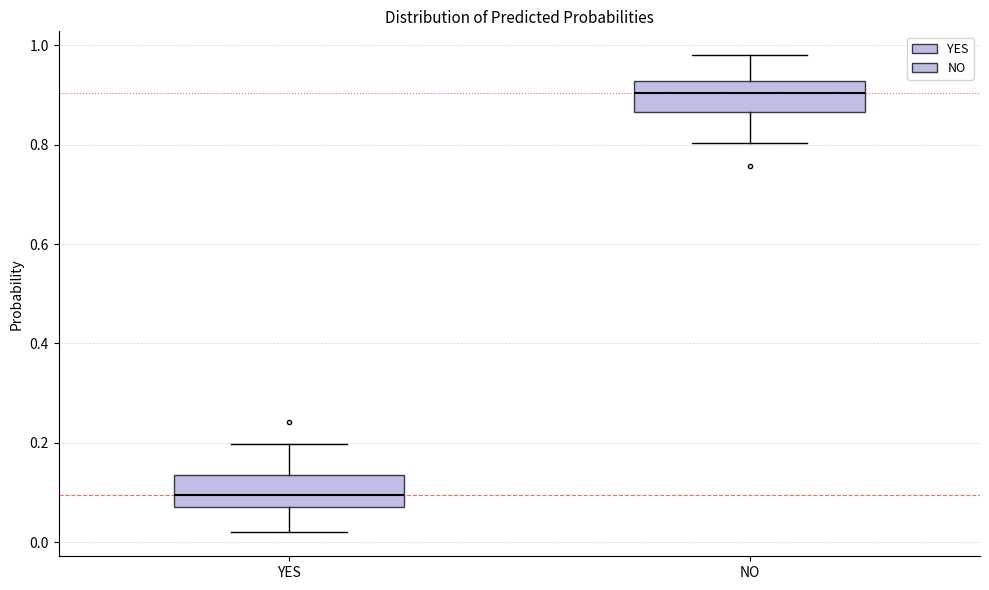

Reading left to right, read every box against the y-axis: the position of its median line, the range the box covers, and the ends of its whiskers. The values are not printed on the chart, so give them approximately, as read against the axis.

YES: median 0.10, box 0.08 to 0.14, whiskers 0.02 to 0.20
NO: median 0.90, box 0.86 to 0.92, whiskers 0.80 to 0.98